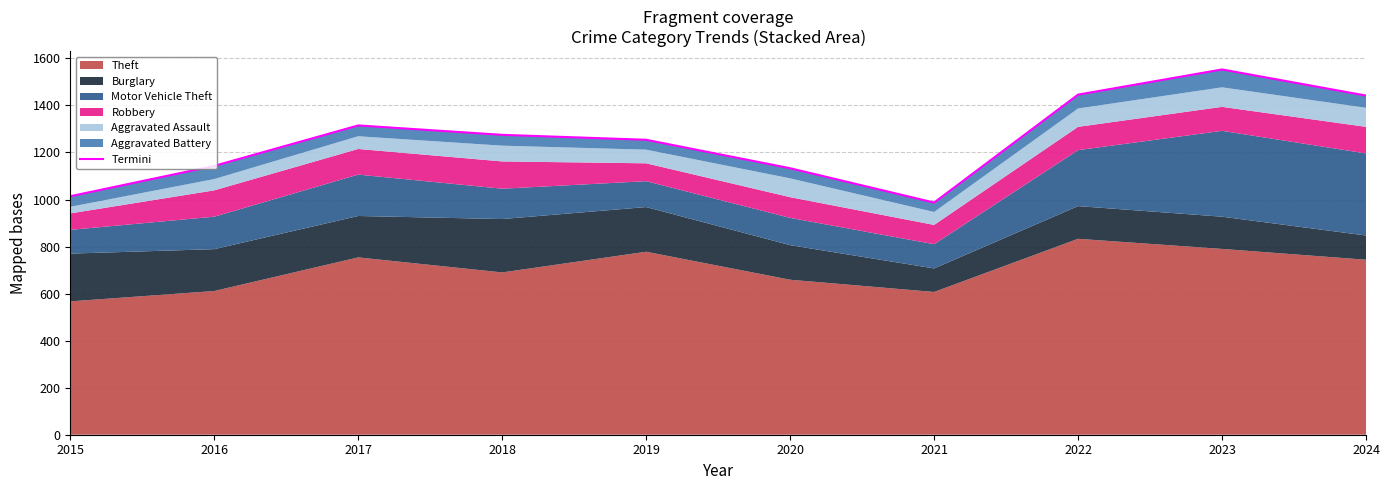

What is the smallest value displayed?

987